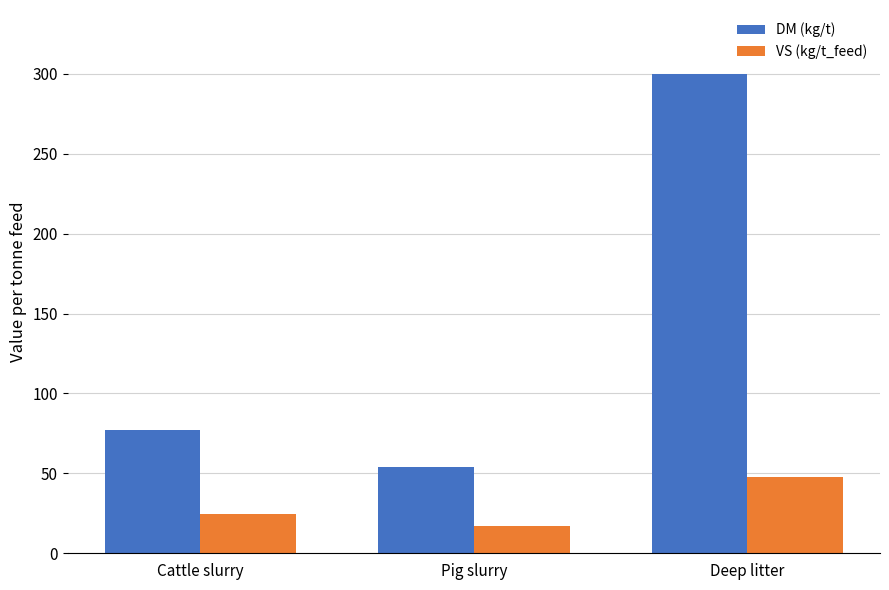

What position from the right is Deep litter?

1